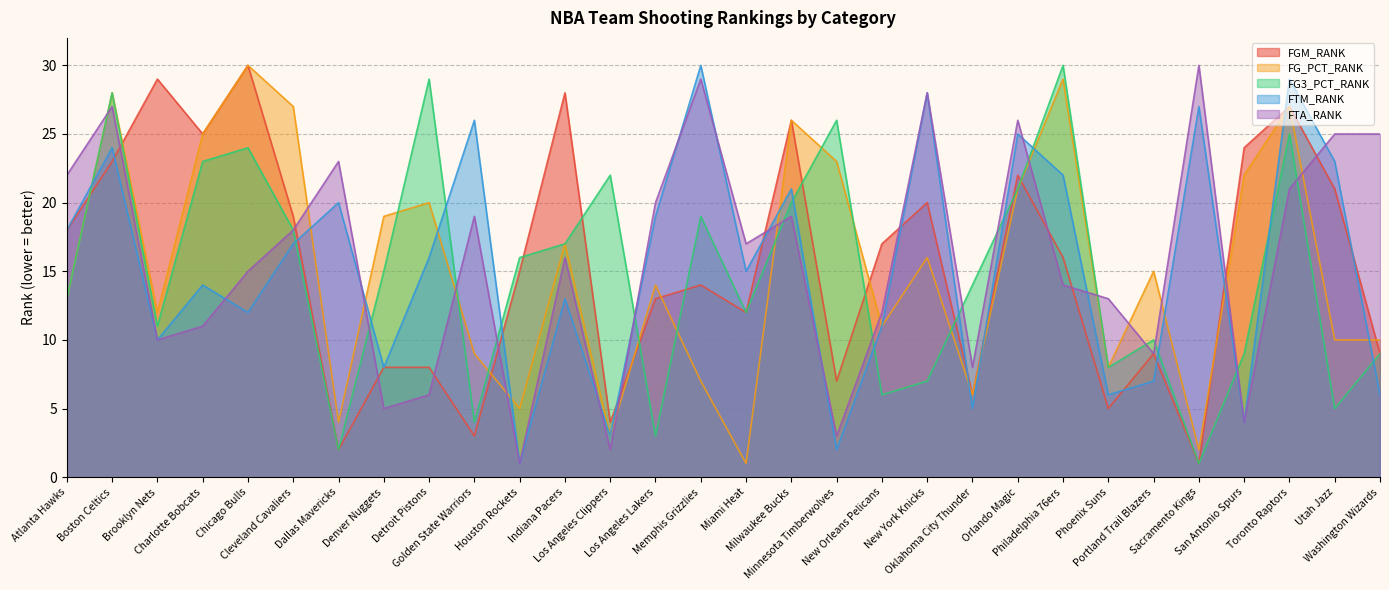

Rank the series by their maximum value, from highest to lowest.

FGM_RANK, FG_PCT_RANK, FG3_PCT_RANK, FTM_RANK, FTA_RANK